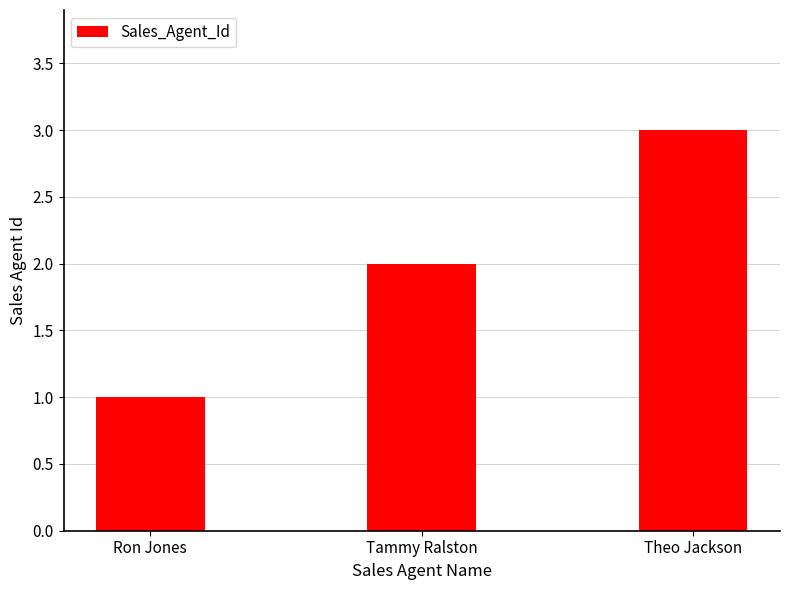

What is the average value?

2